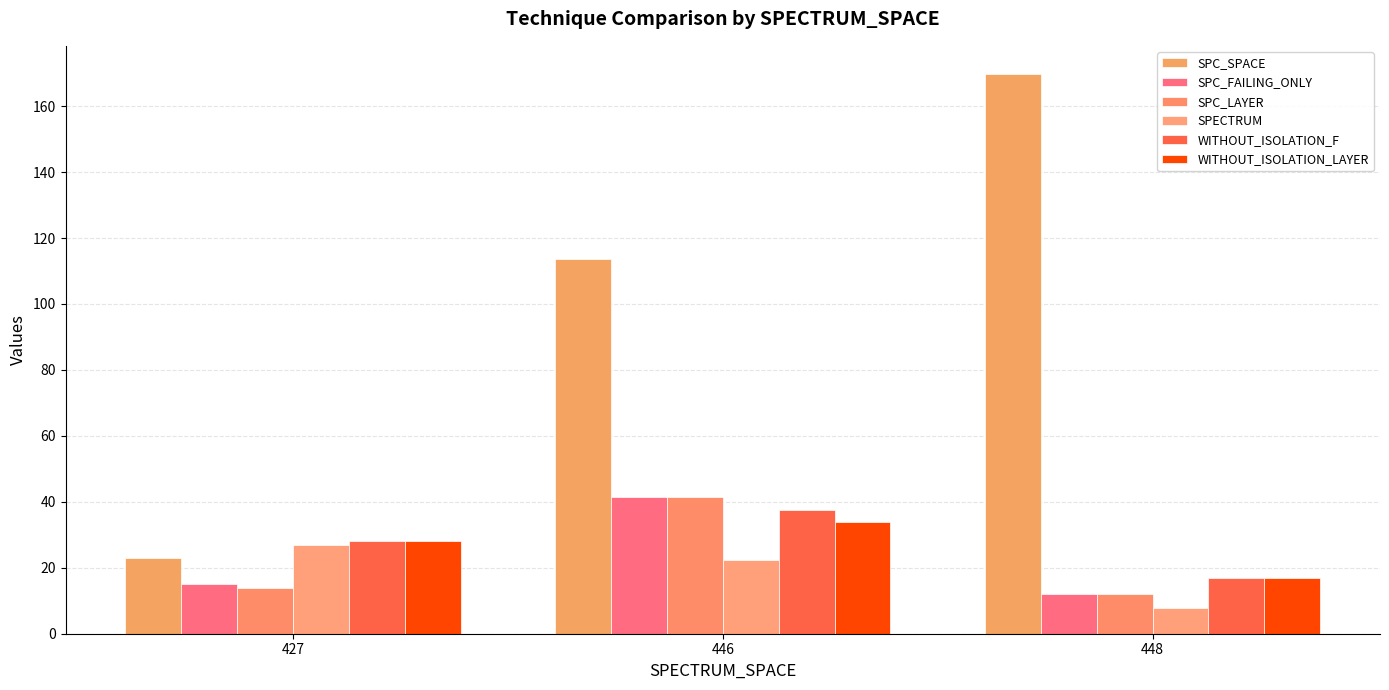

What is the sum of the SPC_SPACE values at 446 and 427?

136.5